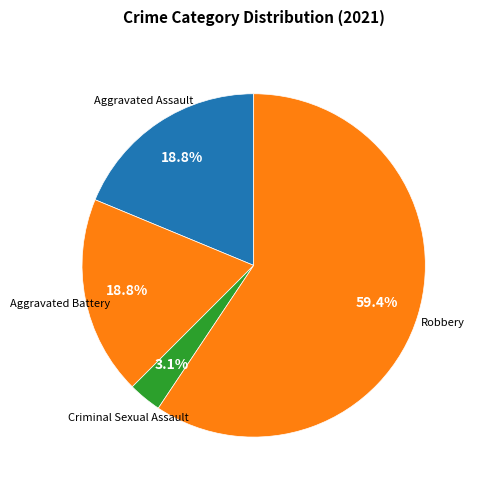

How many slices are in this pie chart?

4